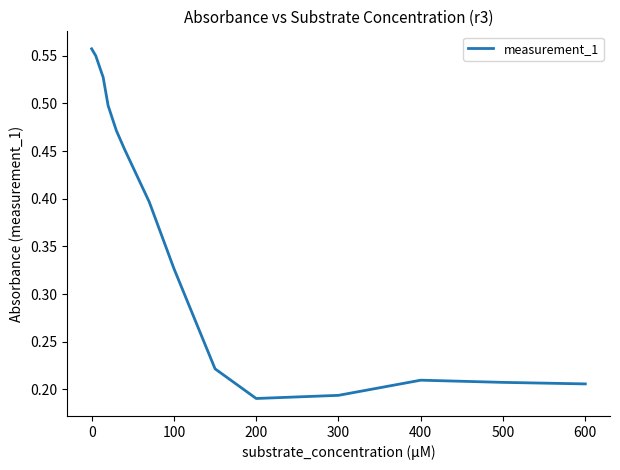

How many points are higher than both their immediate neighbors (excluding endpoints)?

1